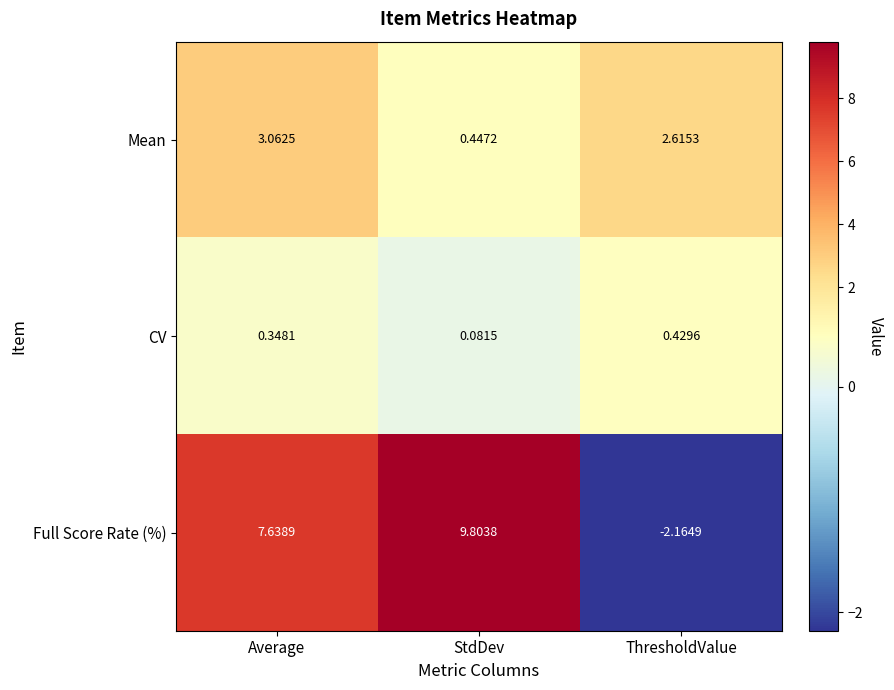

Rank the series at StdDev from lowest to highest value.

CV, Mean, Full Score Rate (%)